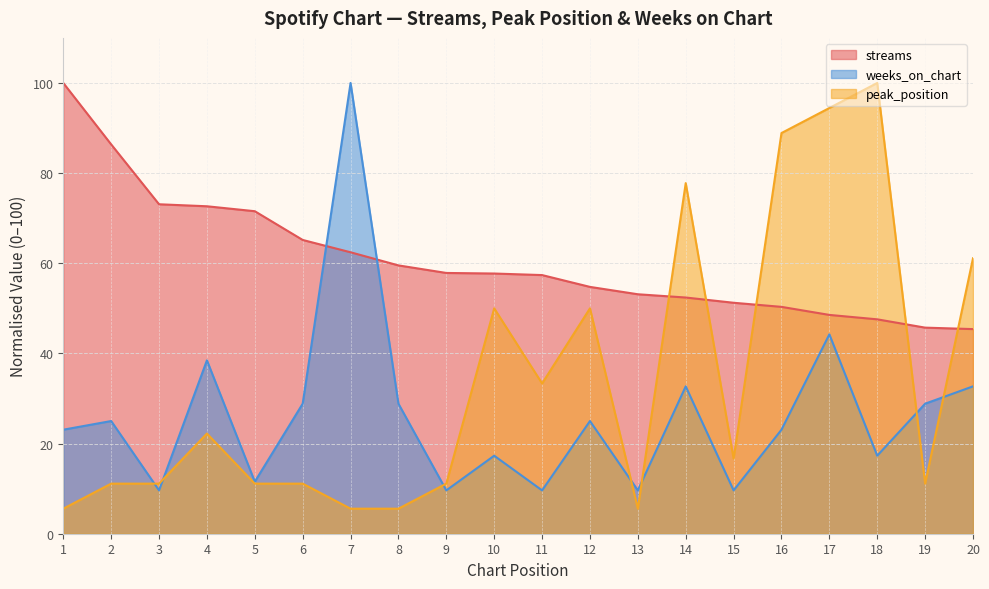

Reading right to left, transcribe all the data shown in this chart.

streams: 20=45.4	19=45.7	18=47.6	17=48.5	16=50.3	15=51.2	14=52.4	13=53.1	12=54.8	11=57.4	10=57.7	9=57.9	8=59.5	7=62.4	6=65.2	5=71.5	4=72.6	3=73.1	2=86.4	1=100.0
peak_position: 20=61.1	19=11.1	18=100.0	17=94.4	16=88.9	15=16.7	14=77.8	13=5.6	12=50.0	11=33.3	10=50.0	9=11.1	8=5.6	7=5.6	6=11.1	5=11.1	4=22.2	3=11.1	2=11.1	1=5.6
weeks_on_chart: 20=32.7	19=28.8	18=17.3	17=44.2	16=23.1	15=9.6	14=32.7	13=9.6	12=25.0	11=9.6	10=17.3	9=9.6	8=28.8	7=100.0	6=28.8	5=11.5	4=38.5	3=9.6	2=25.0	1=23.1